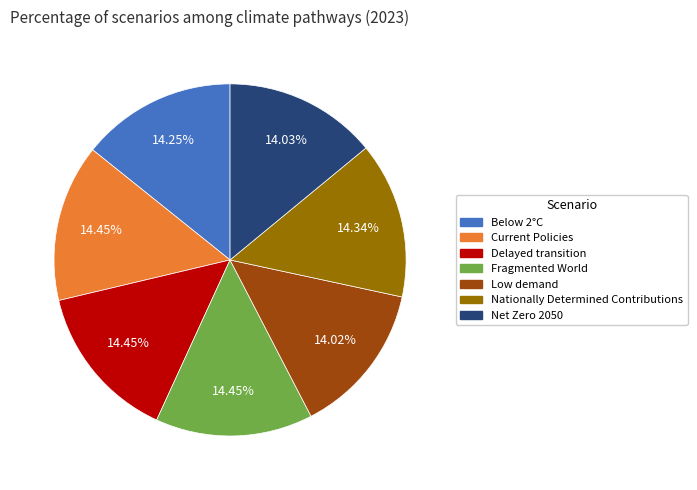

Does Nationally Determined Contributions account for over 50% of the chart?

No